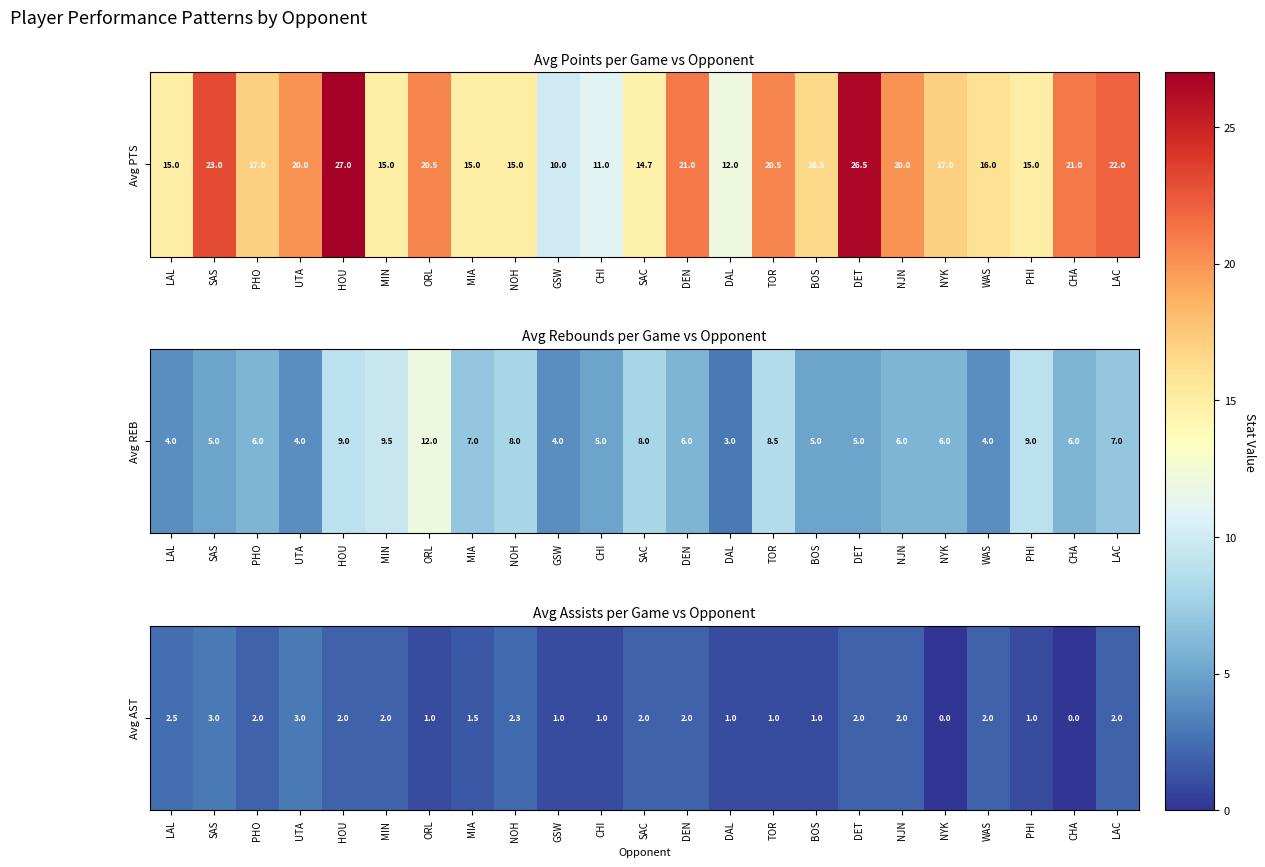

How many distinct data groups are displayed?

1